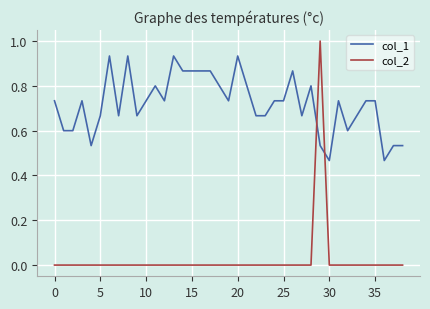

Does the chart have visible grid lines?

Yes